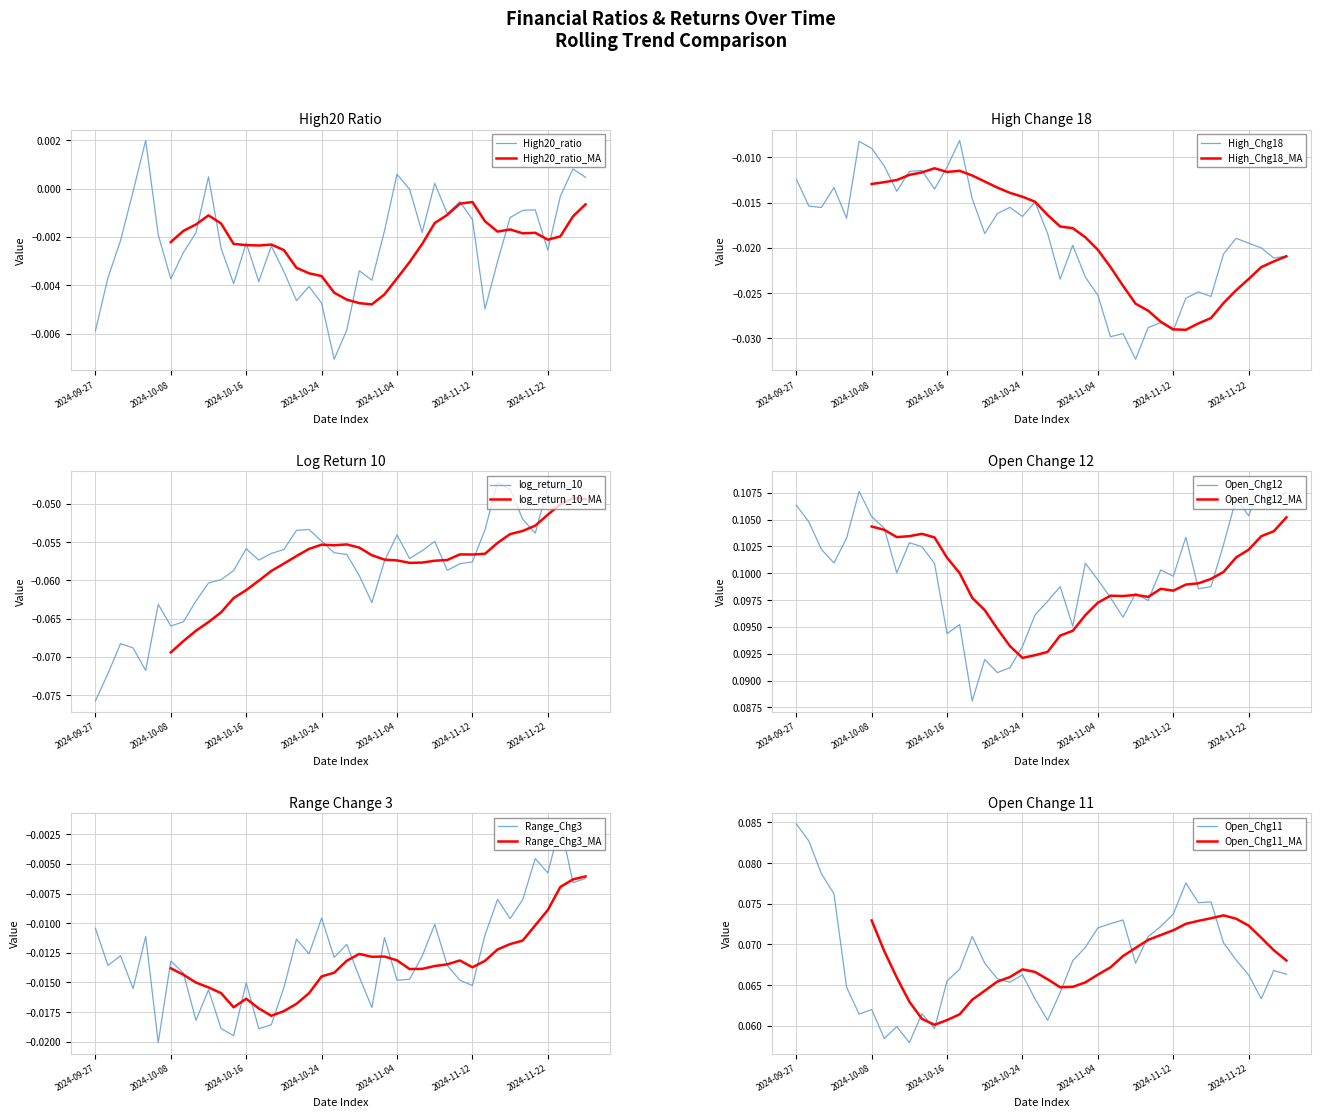

Where is the first local maximum for log_return_10?

2024-10-01